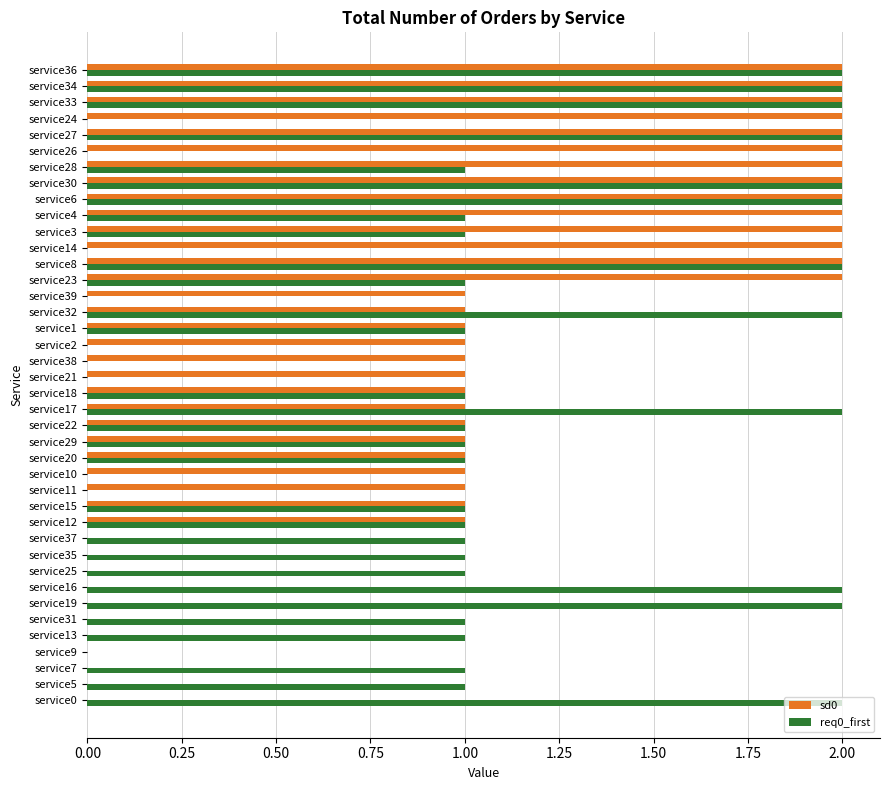

True or false: sd0 has a value of 1 at service15.

True